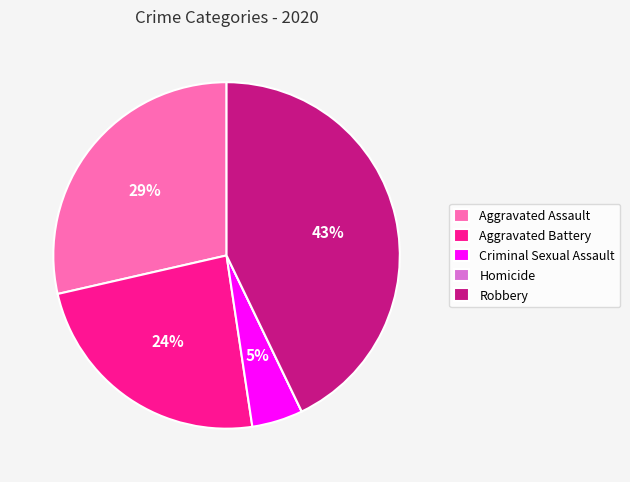

True or false: Aggravated Assault accounts for 29% of the total.

True